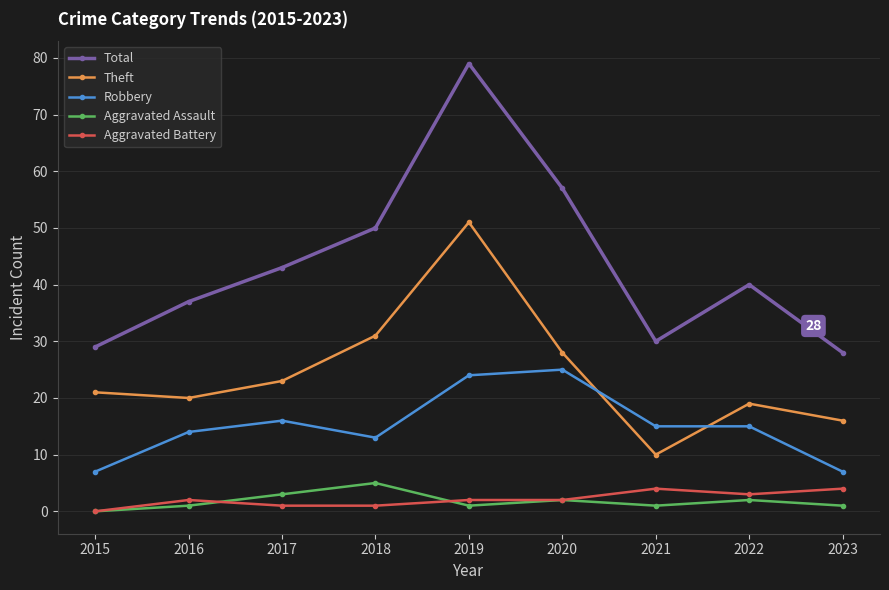

How many lines are shown in the chart?

5